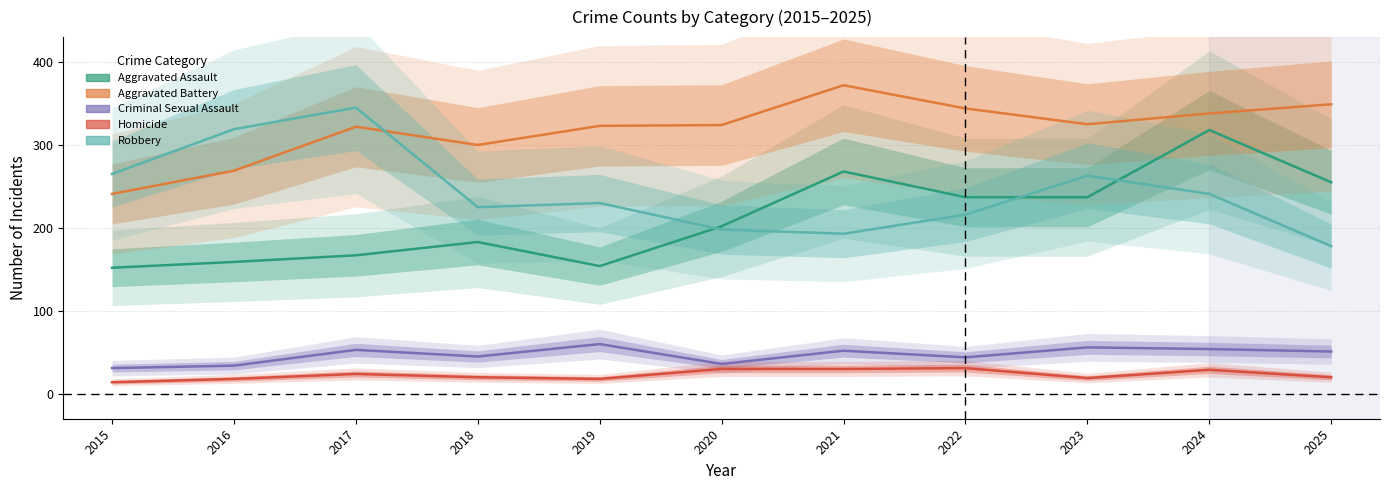

Rank the series by their maximum value, from lowest to highest.

Homicide, Criminal Sexual Assault, Aggravated Assault, Robbery, Aggravated Battery